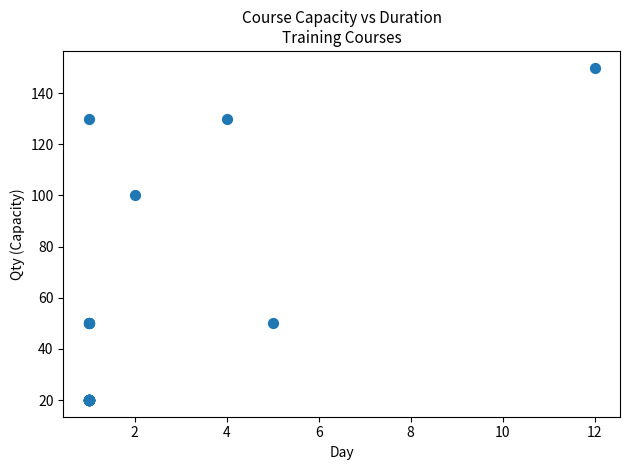

What Y value in the scatter plot is closest to 85?

100